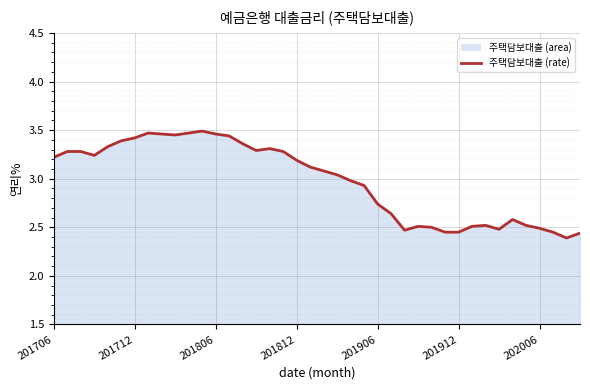

What is the difference between the maximum and minimum values?

1.1